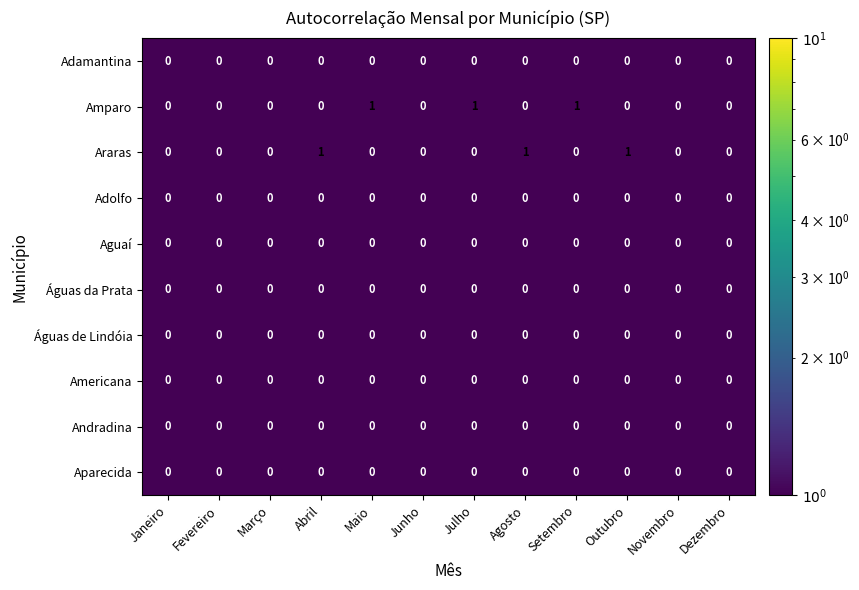

Between Setembro and Novembro, which series saw the biggest shift?

Amparo